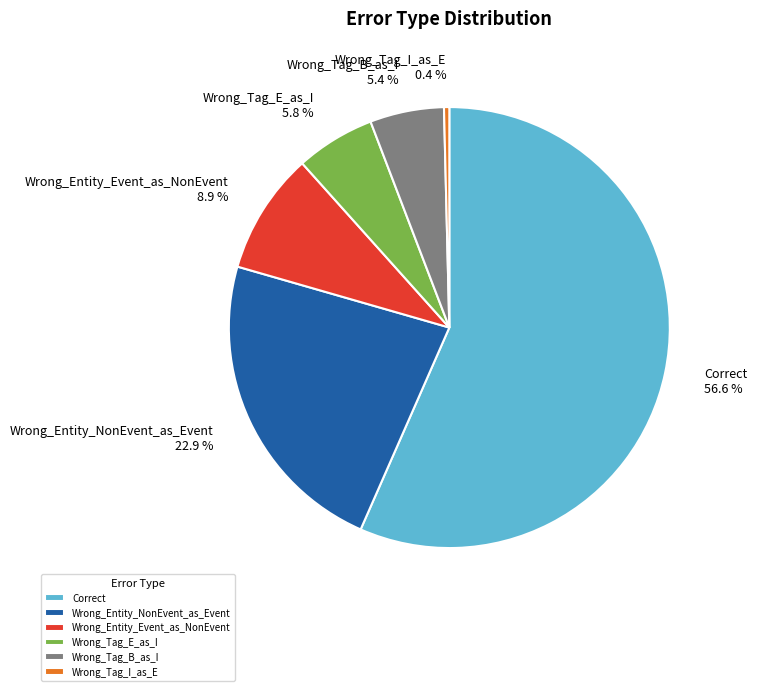

Which category has the smallest portion of the pie?

Wrong_Tag_I_as_E